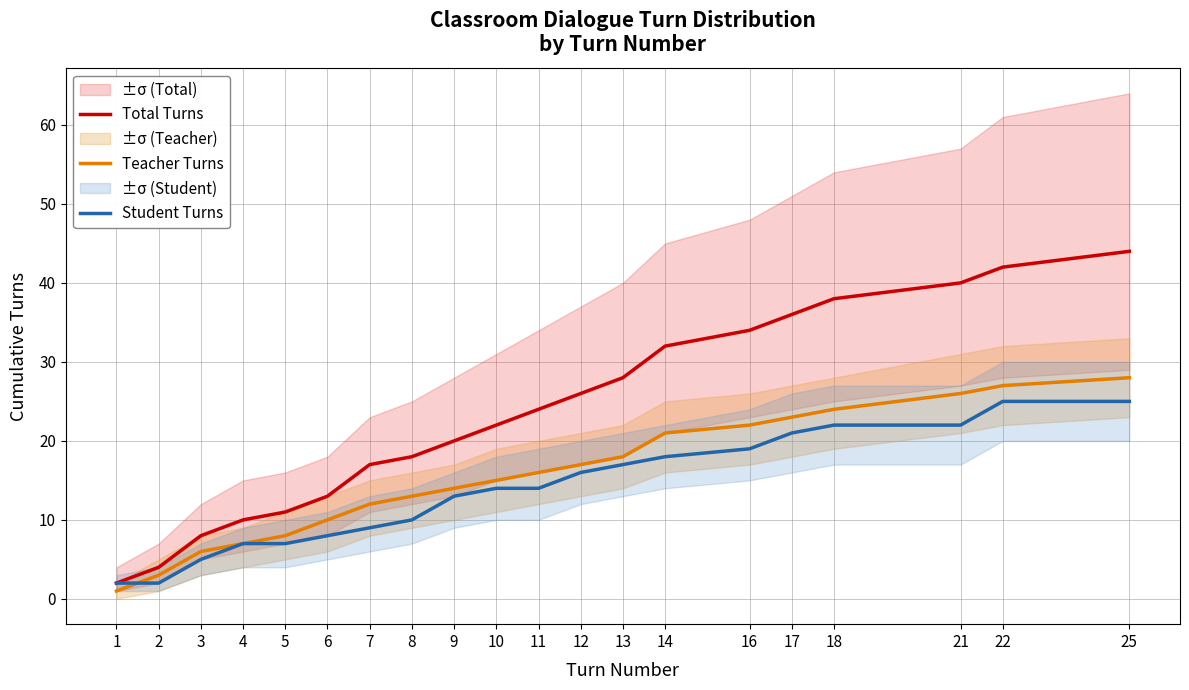

What is the approximate value of Teacher Turns at 5, to the nearest 10?

10